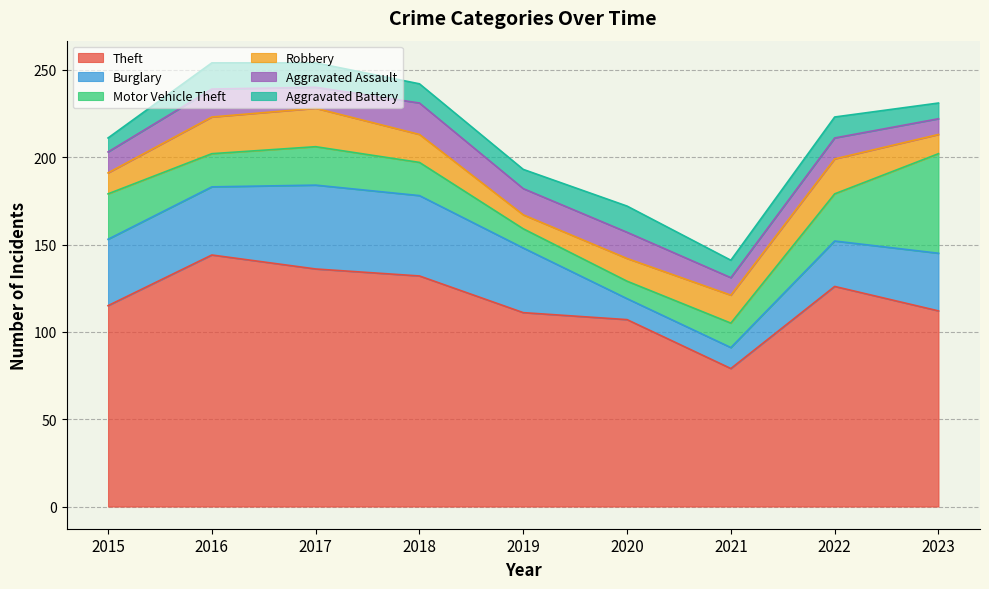

What is the total value across all series at 2015?

211